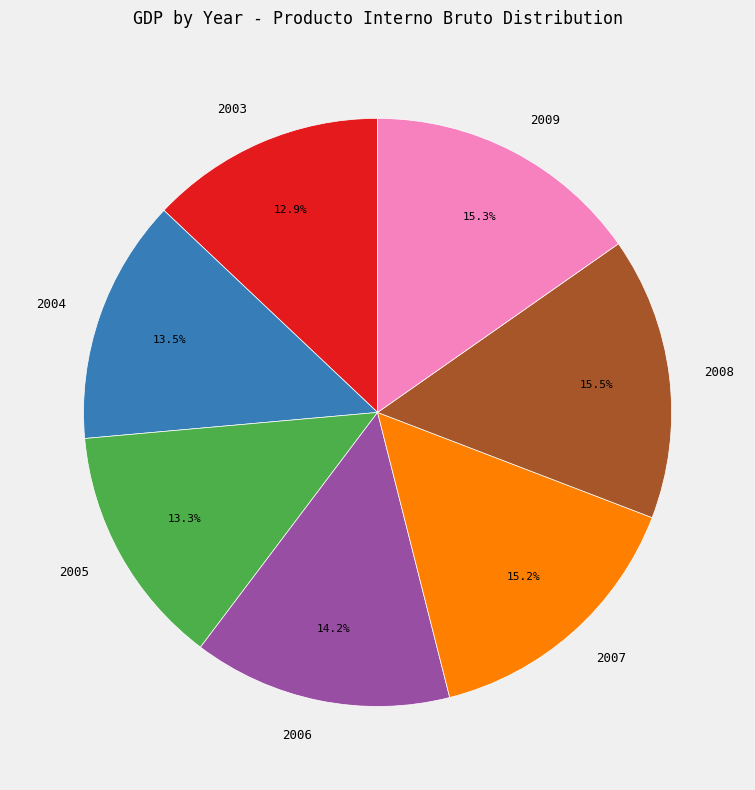

To the nearest percent, what portion does 2007 represent?

15%